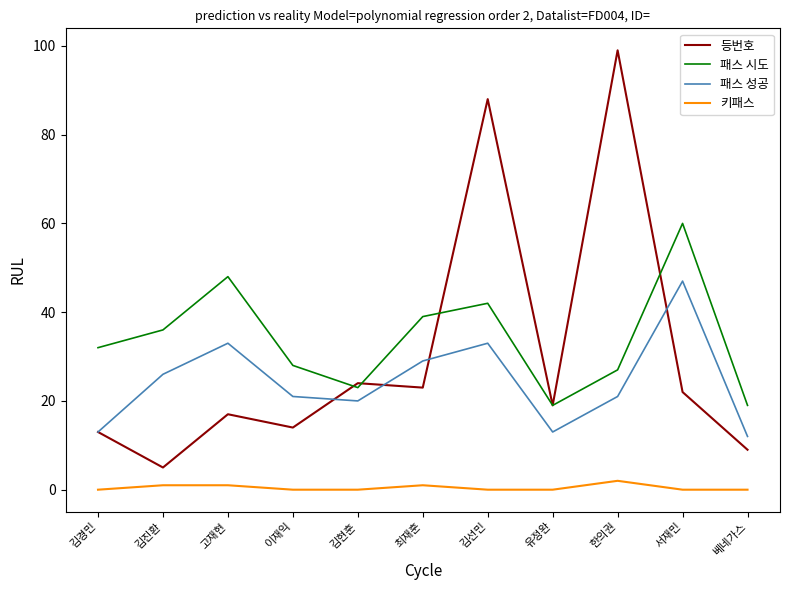

The 등번호 series shows 5 at 이재익. True or false?

False